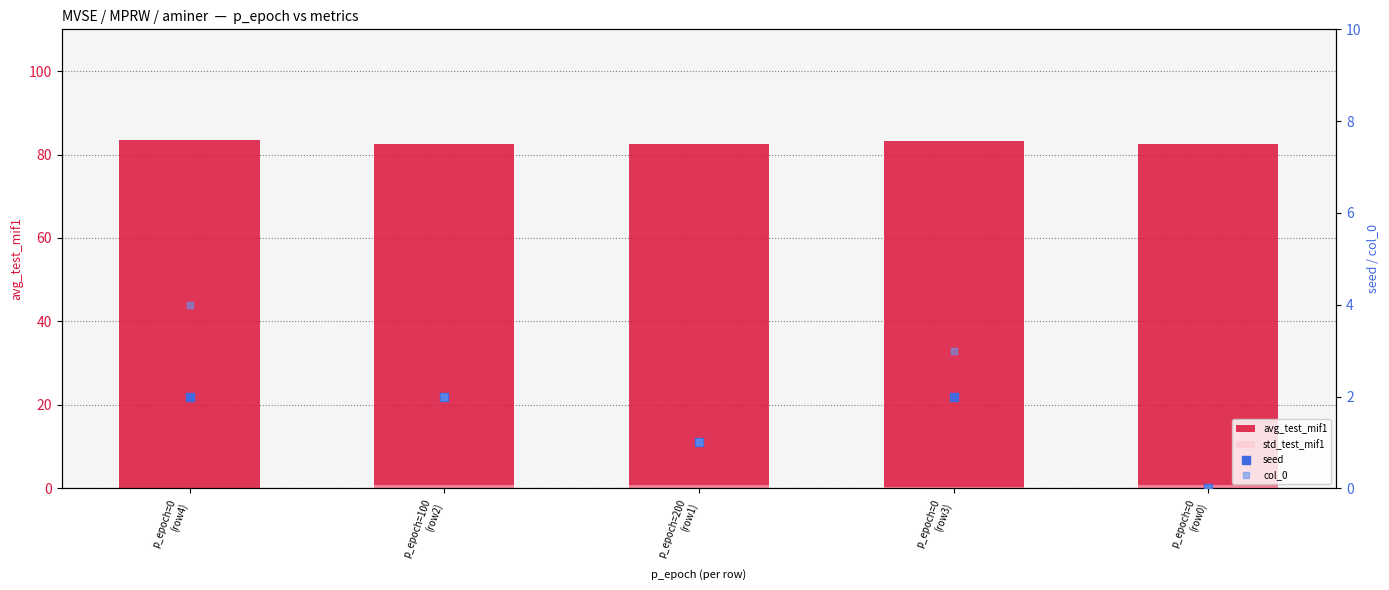

Which series contains the lowest Y value?

seed